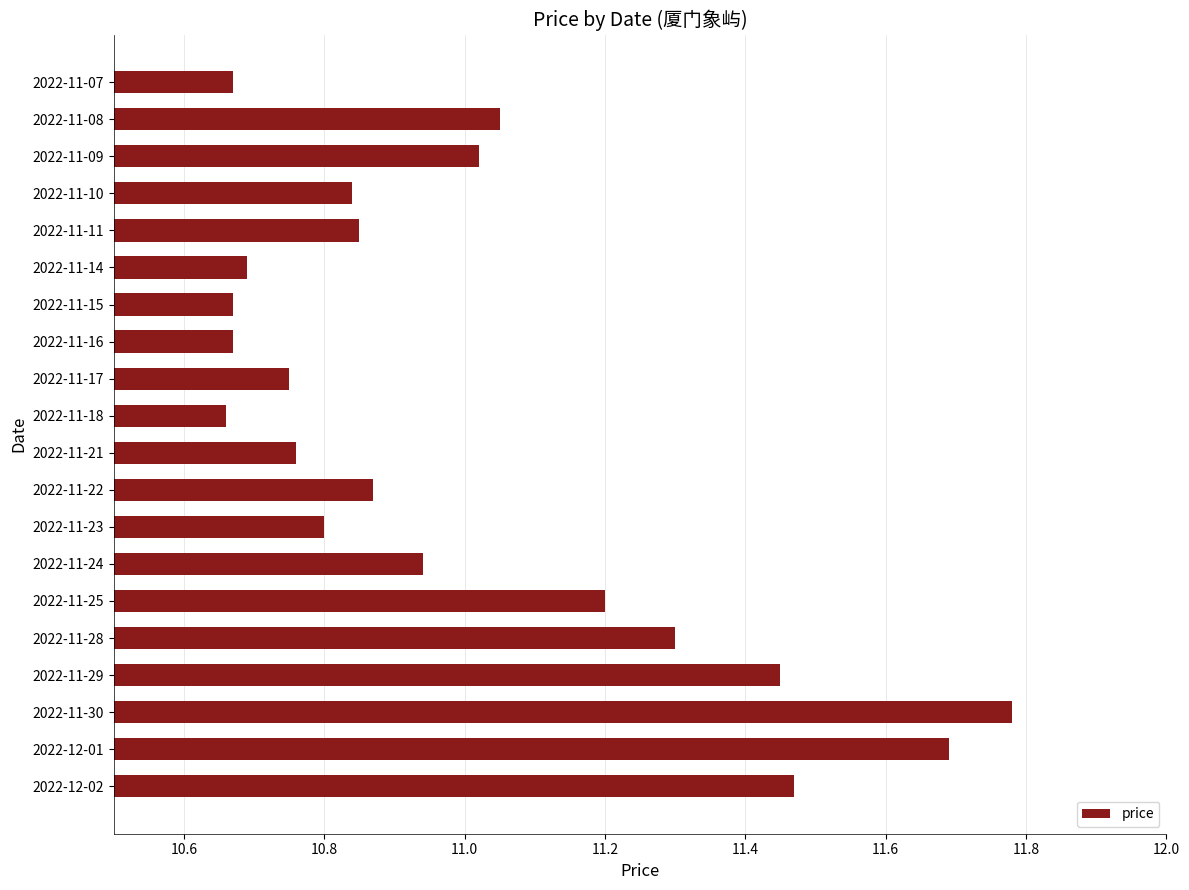

Is it true that the value at 2022-11-28 is 11.3?

True